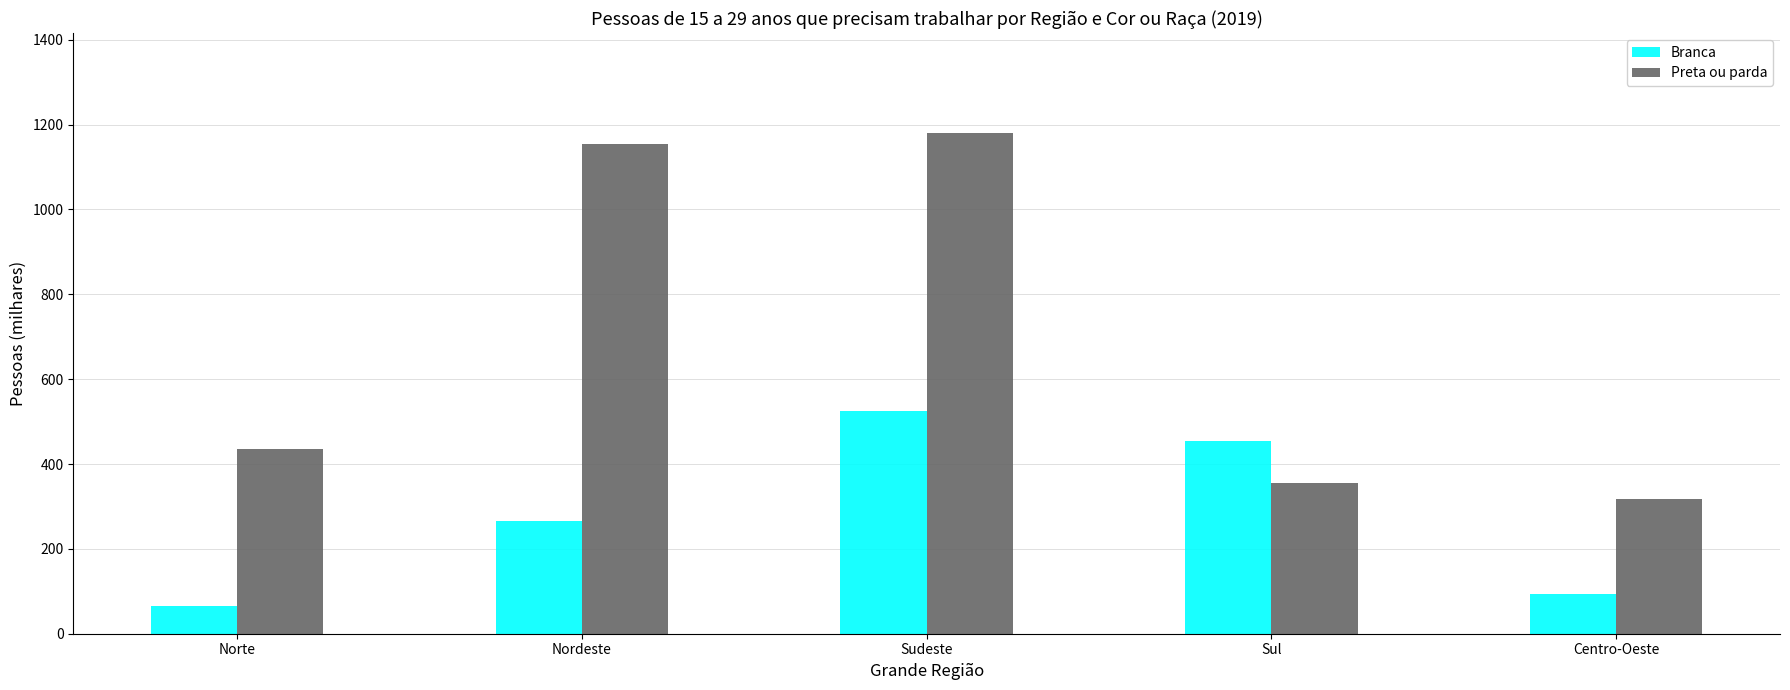

What is the spread (max minus min) of values at Centro-Oeste?

225